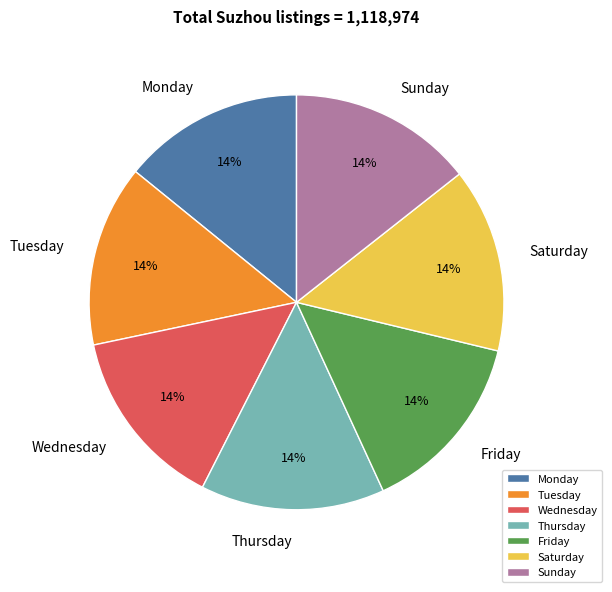

True or false: Friday accounts for 14% of the total.

True